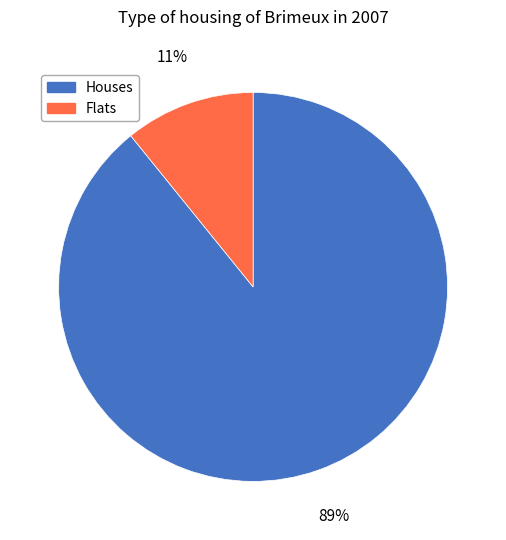

Which has a higher value, Flats or Houses?

Houses